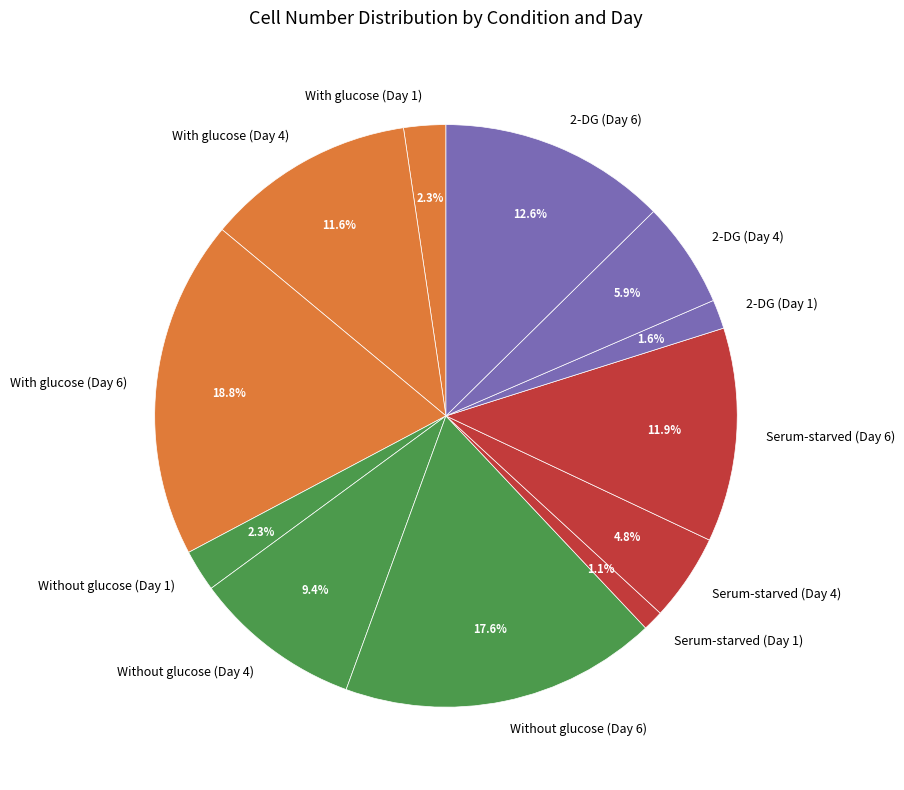

Which slice is the largest?

With glucose (Day 6)